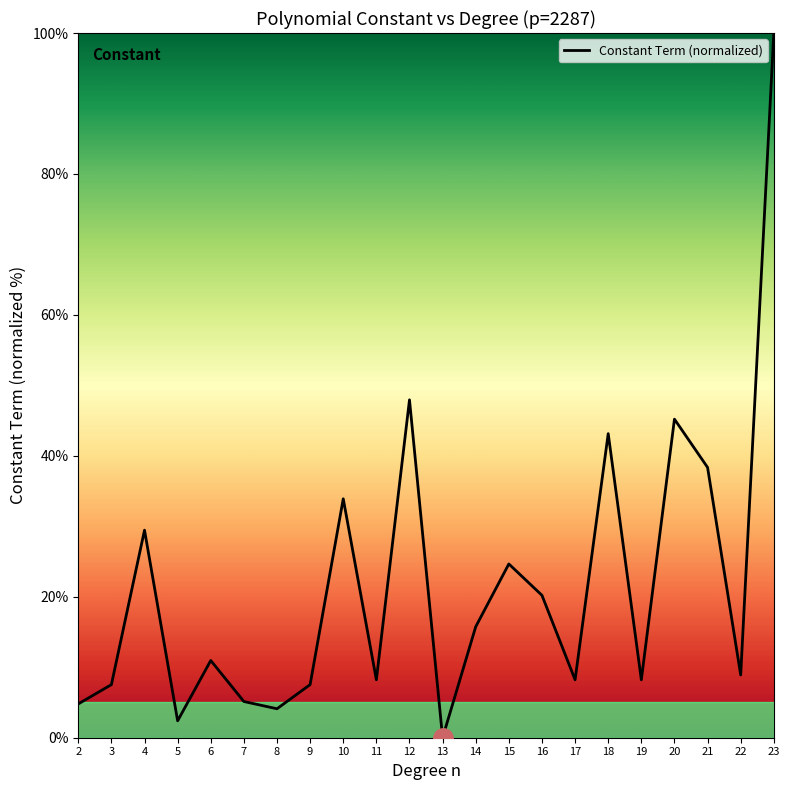

What is the ratio of the value at 10 to the value at 3?

4.5